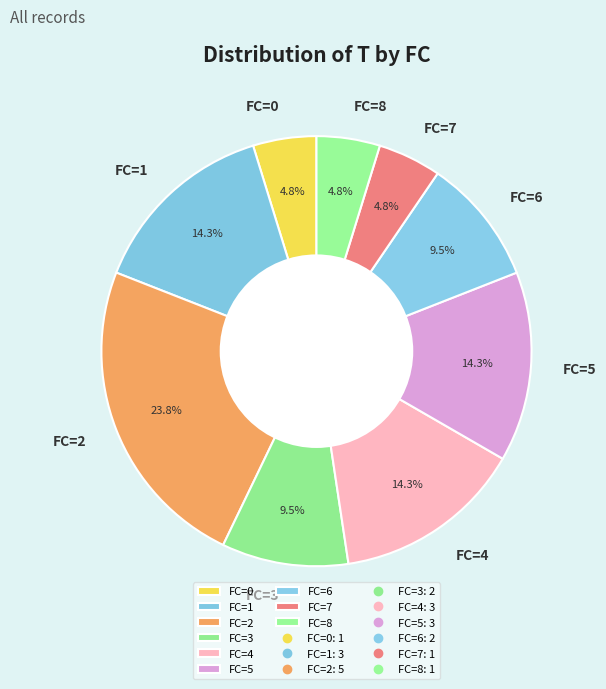

Does FC=1 account for over 50% of the chart?

No